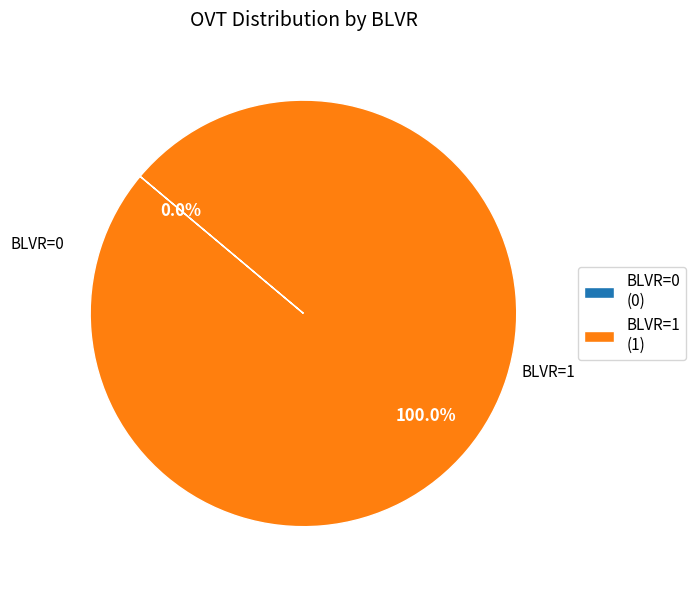

To the nearest percent, what is the difference between the largest and smallest slice percentages?

100%